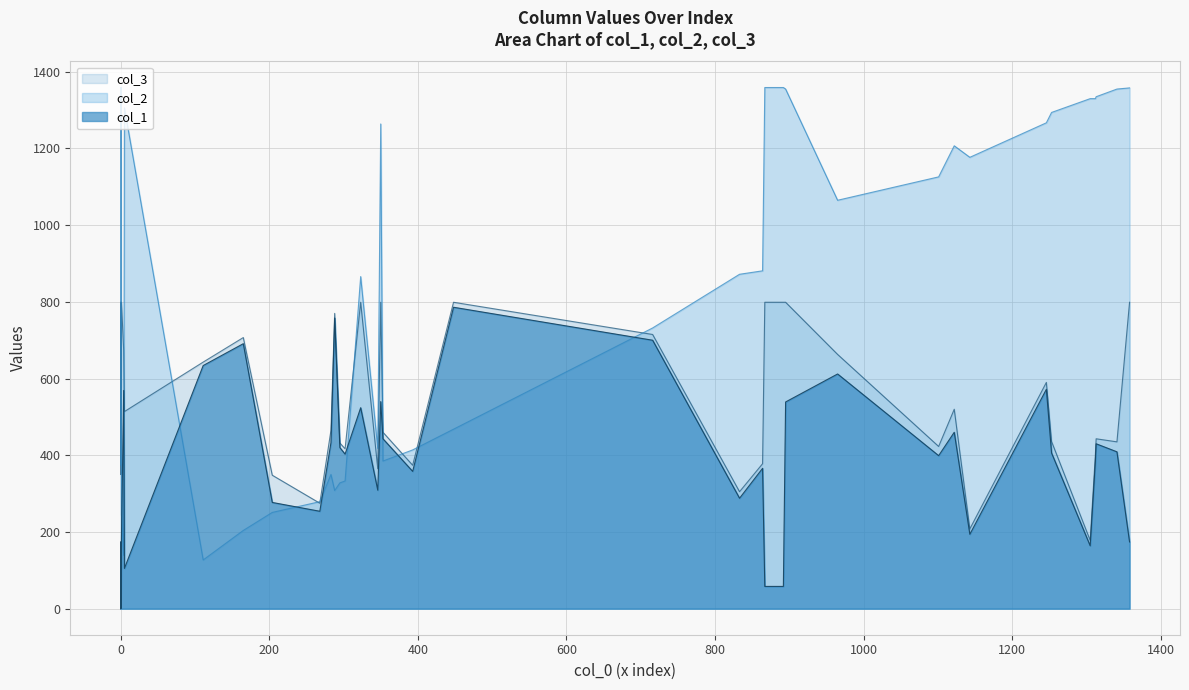

Does the chart have visible grid lines?

Yes